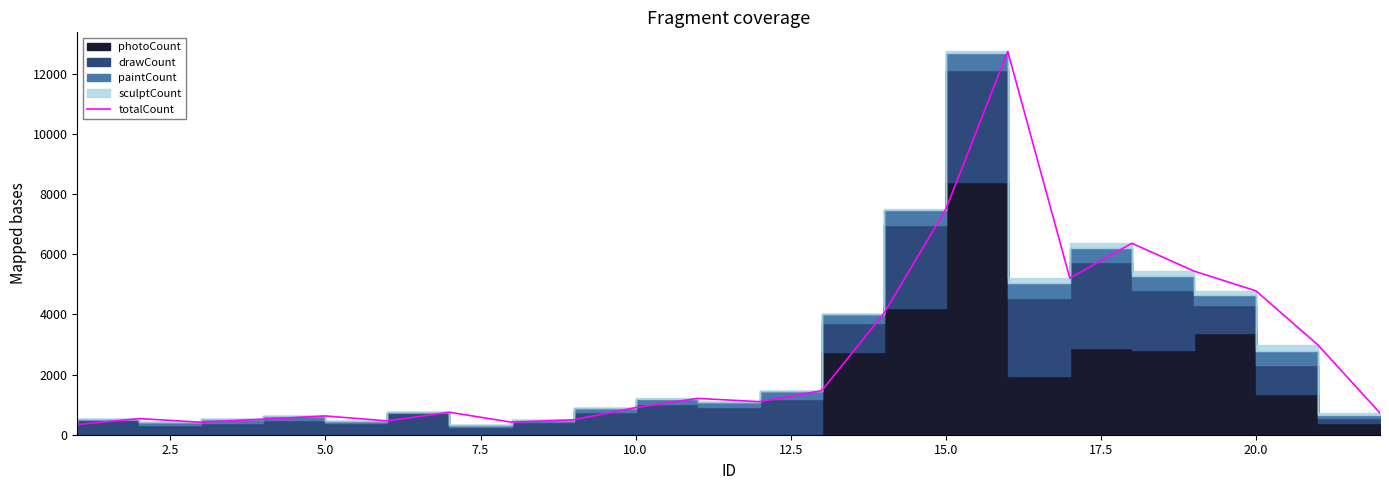

What is the minimum value for totalCount?

340